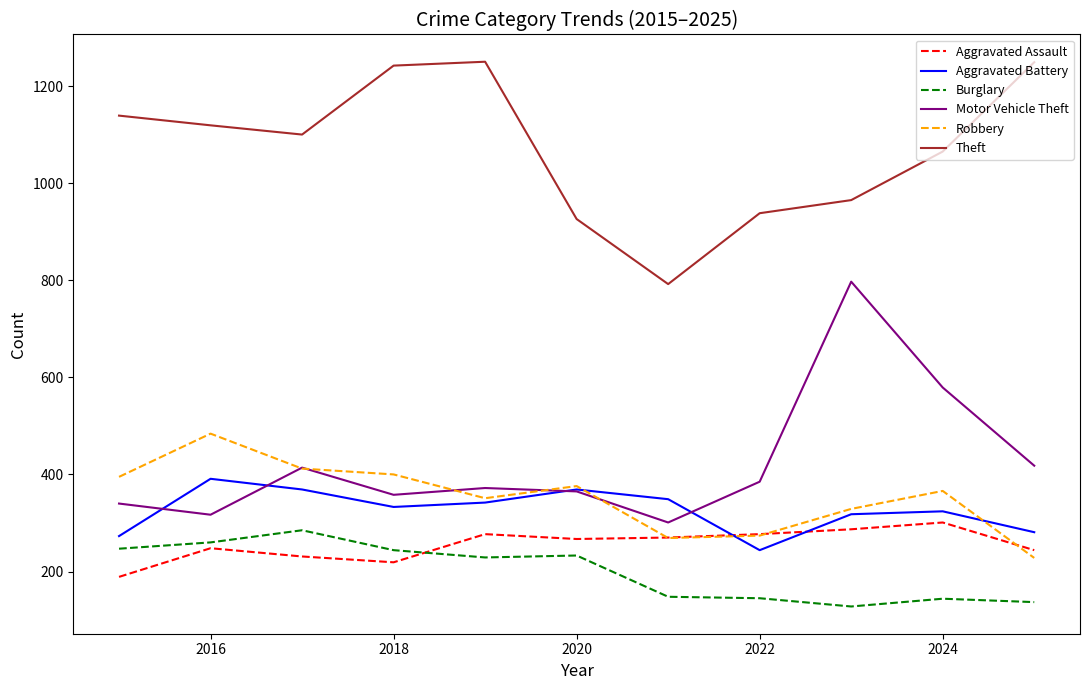

Which series has the largest total across all categories?

Theft